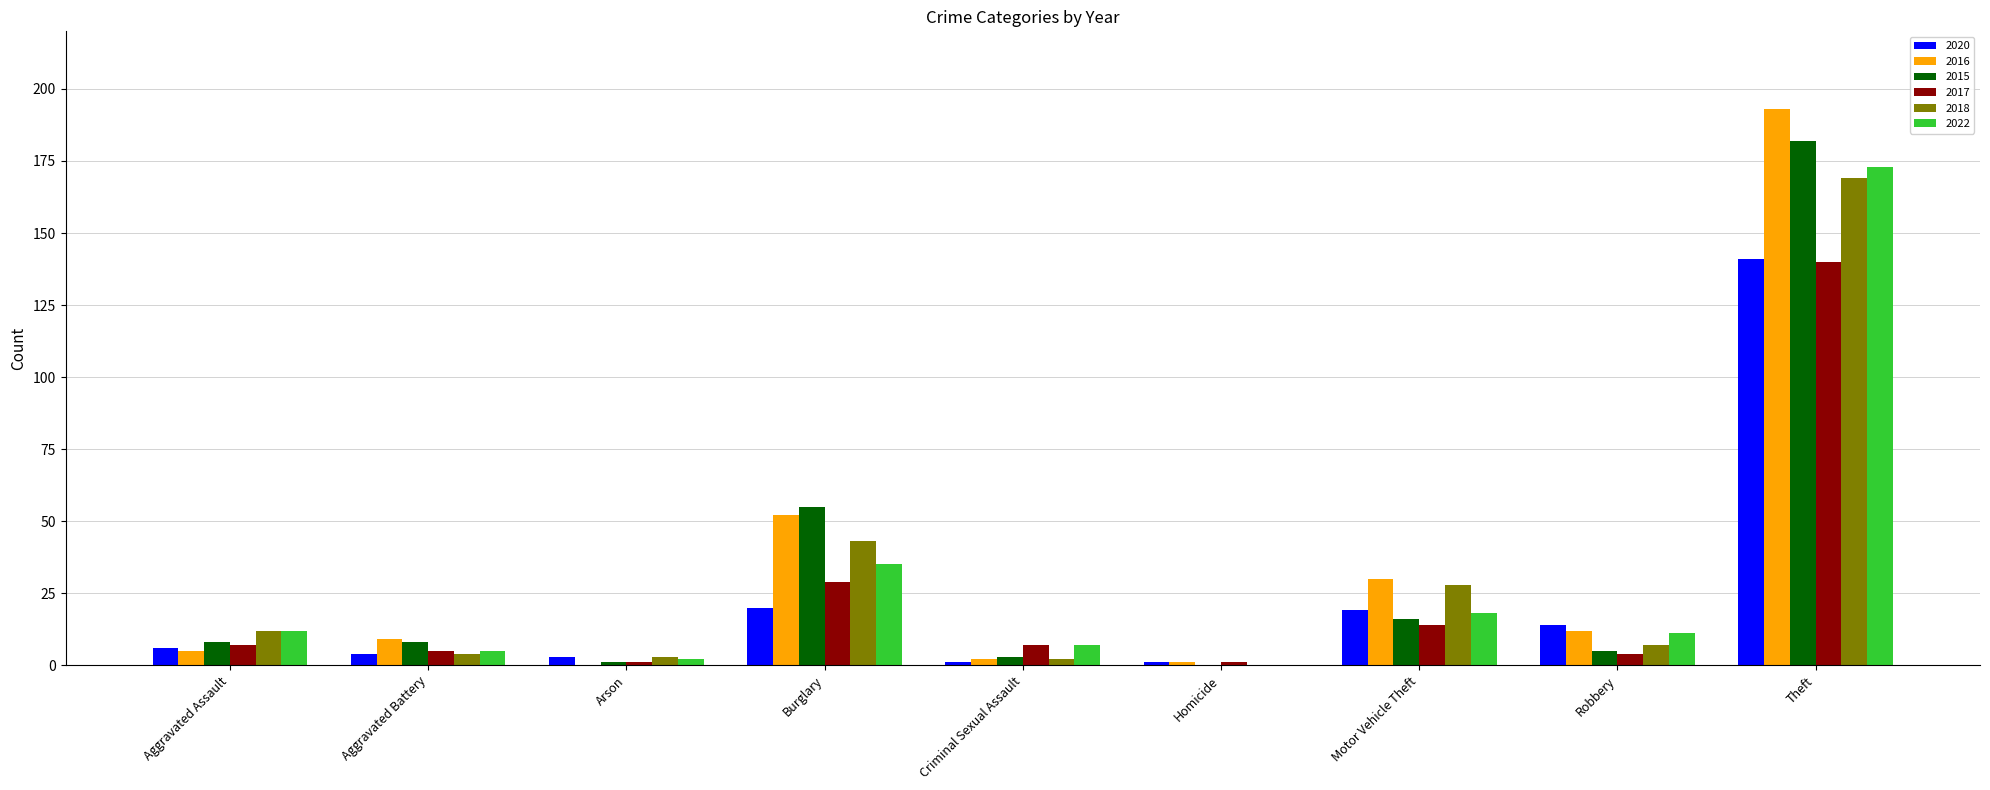

Where is 2015 nearest to the value 91?

Burglary